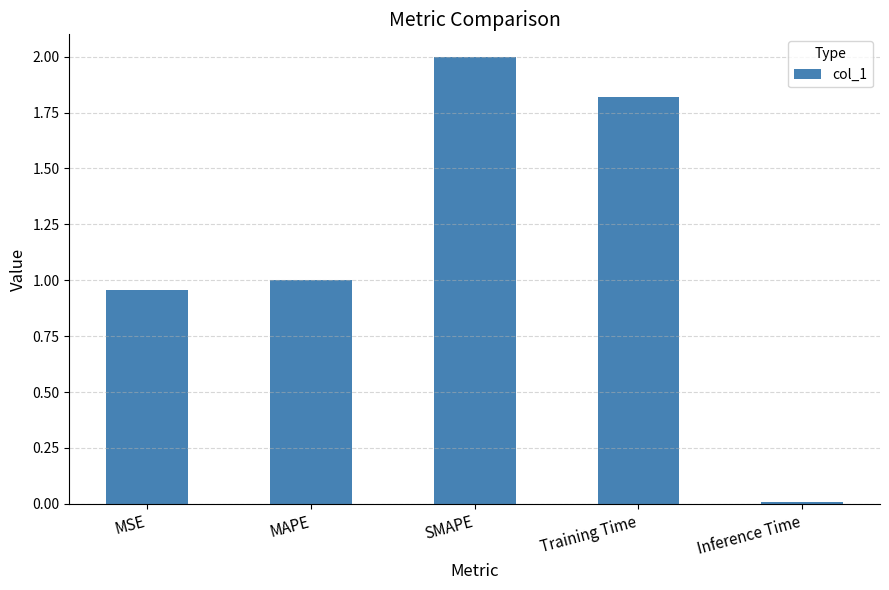

Where is the data nearest to the value 1?

MAPE